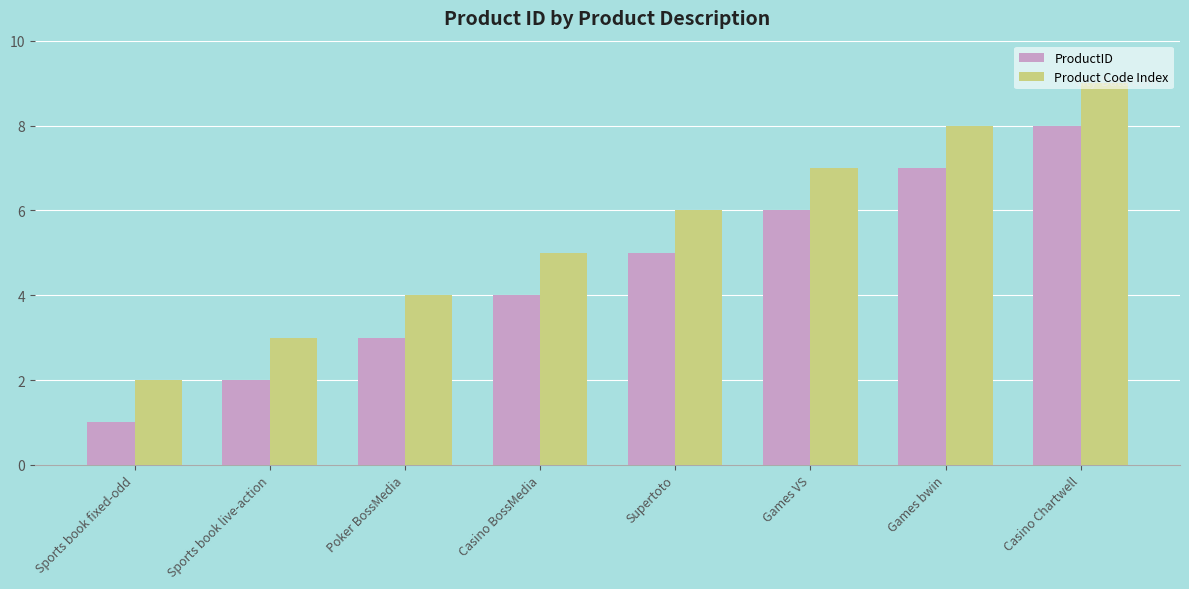

What is the difference between the Product Code Index values at Casino BossMedia and Sports book live-action?

2